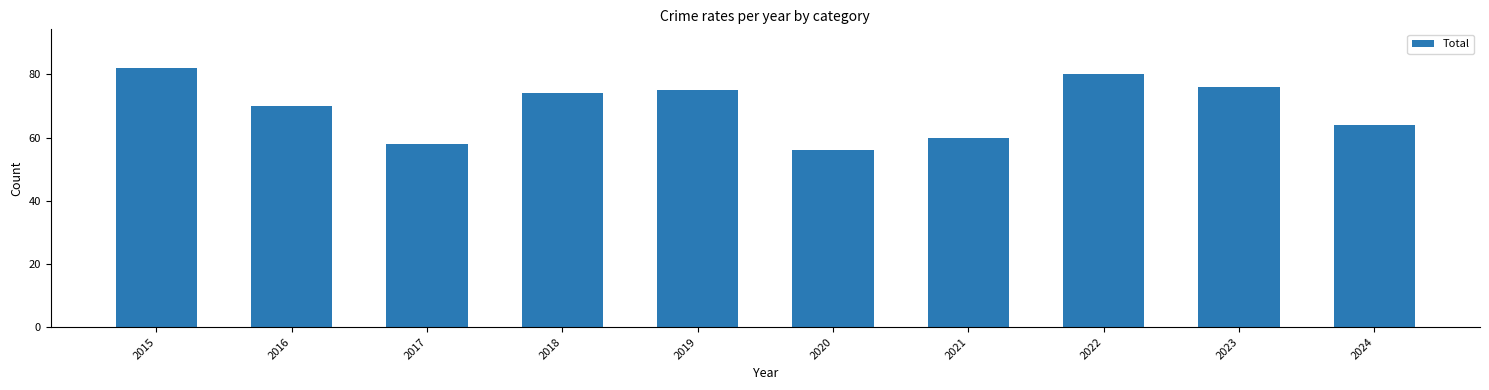

What is the sum of all values?

695